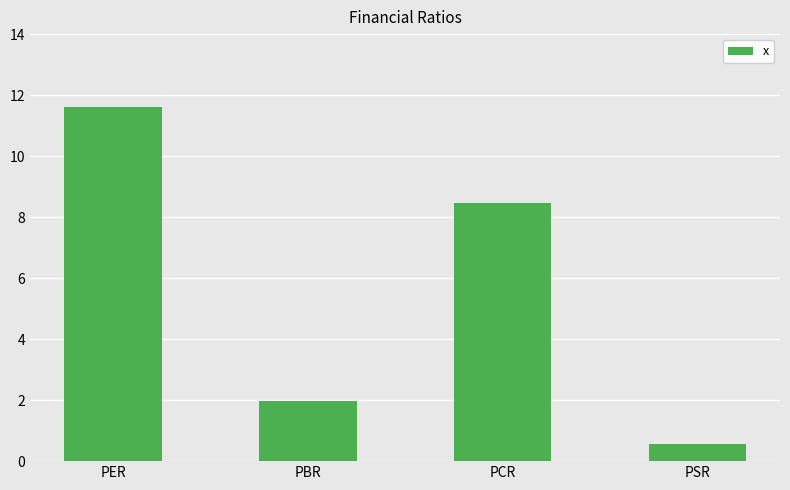

At which label is the value closest to 6?

PCR